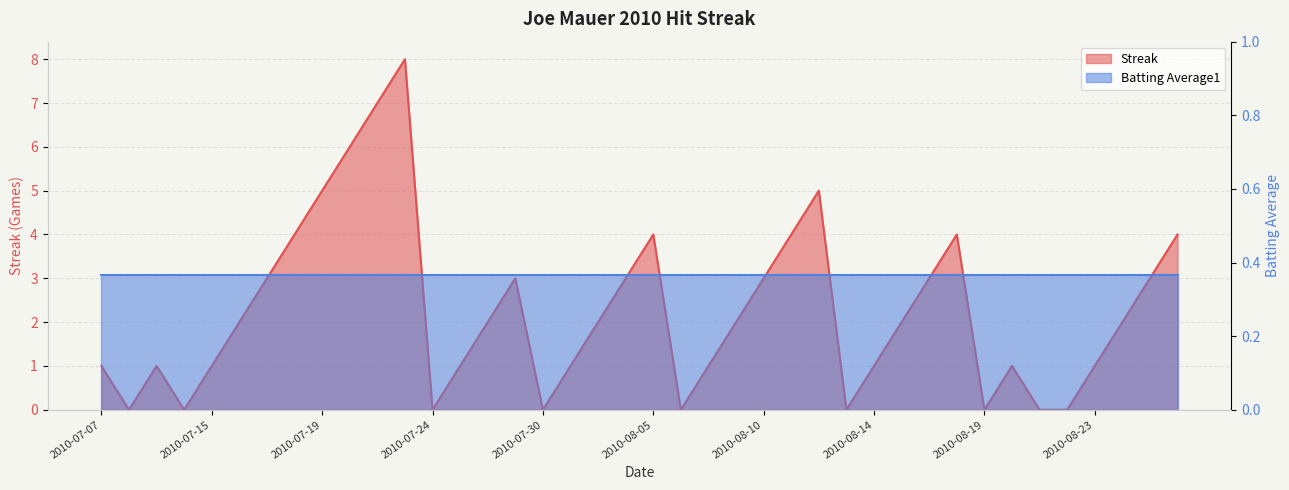

What is the label of the 37th point from the right?

2010-07-10